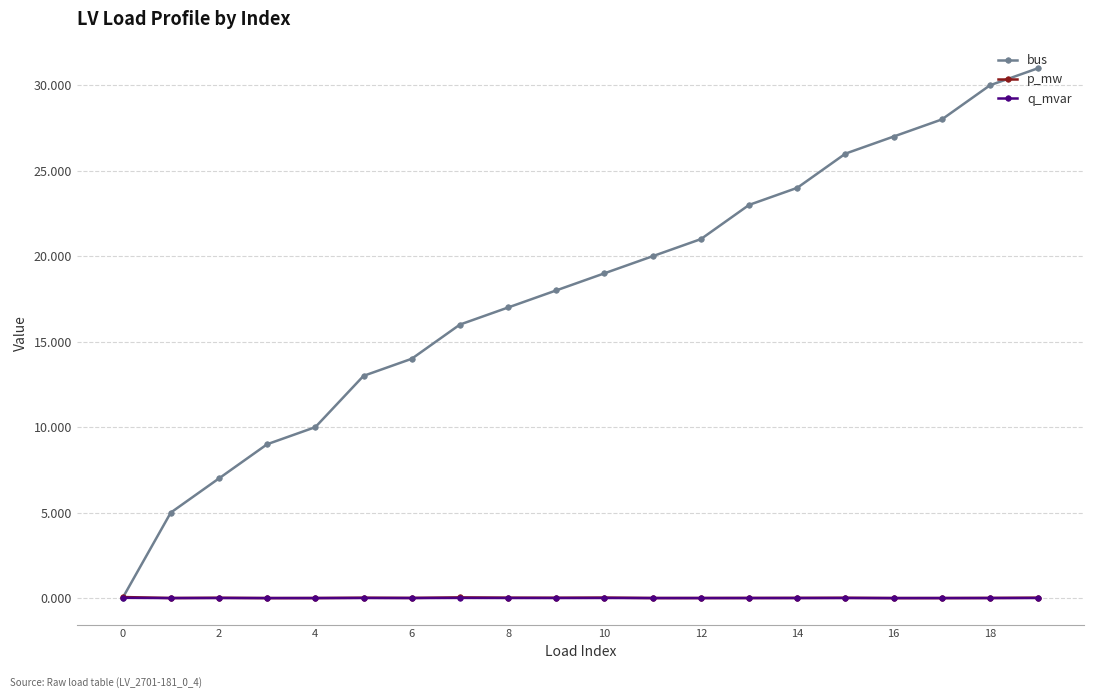

How many lines are shown in the chart?

3